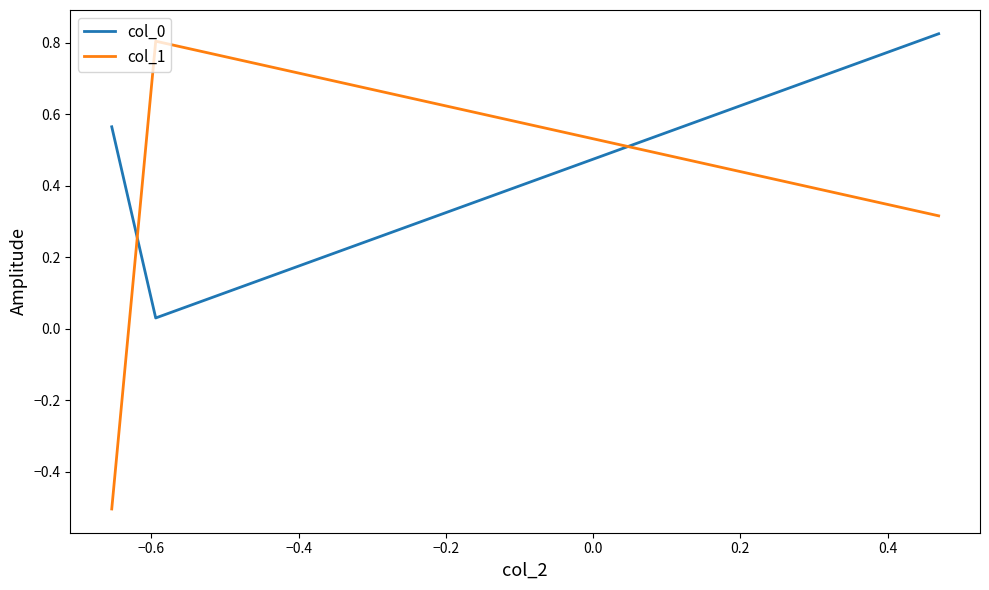

Which series has the largest range (max minus min)?

col_1